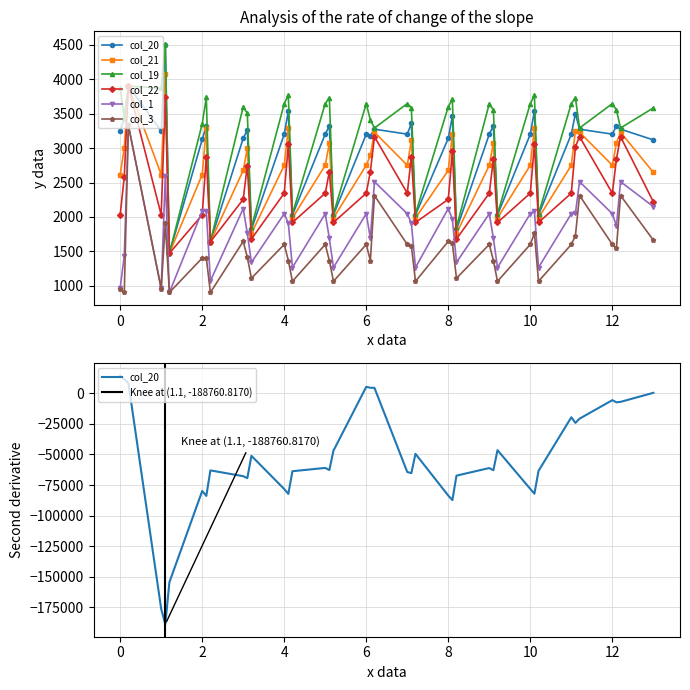

True or false: col_21 and col_20 intersect in this chart.

False